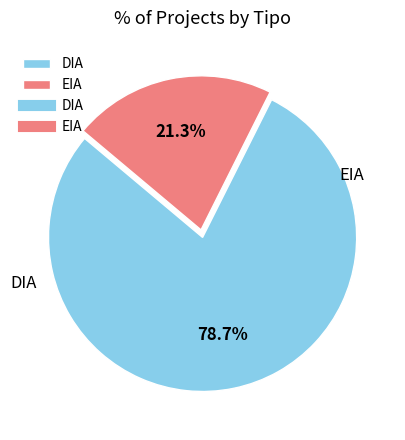

To the nearest percent, what is the average slice percentage?

50%